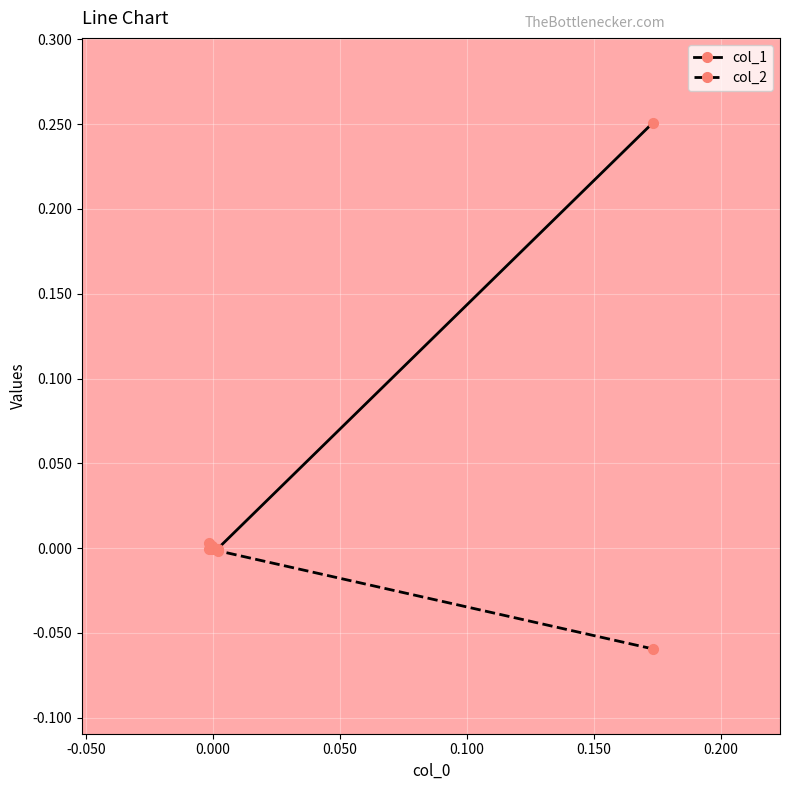

What is the difference between the maximum and minimum values in the col_2 series?

0.1